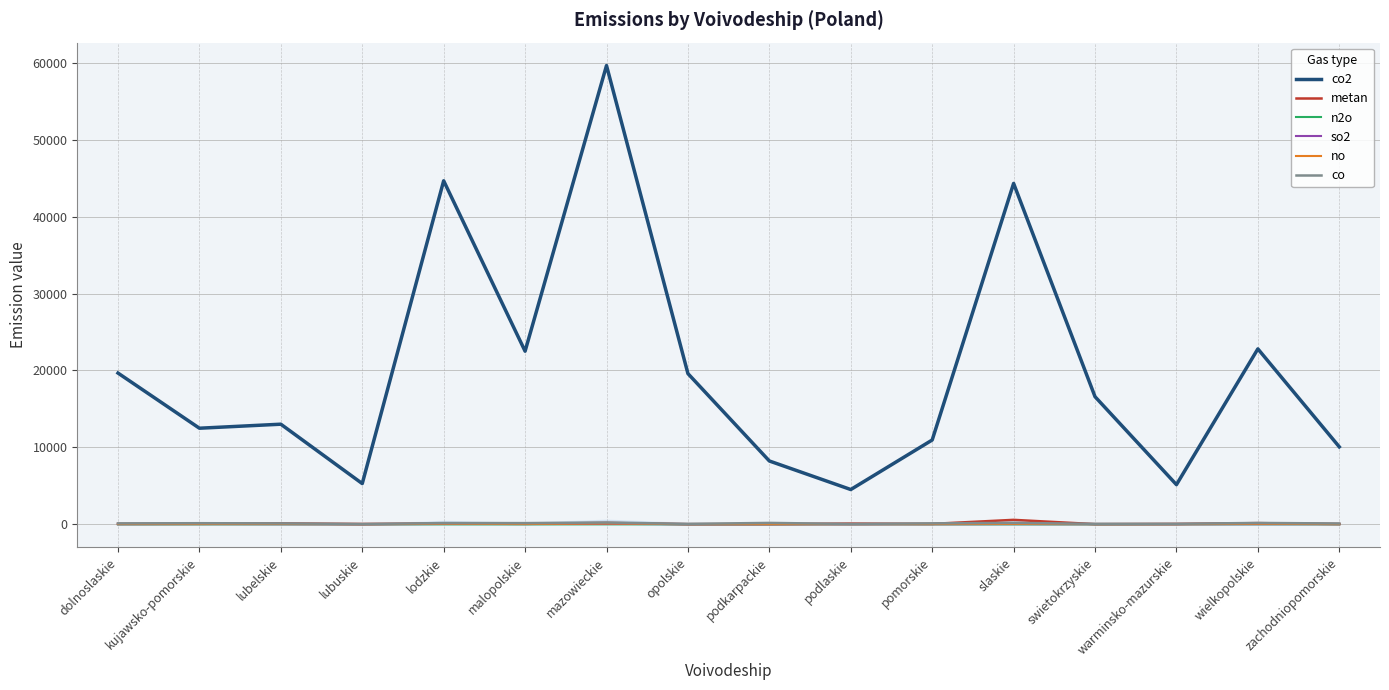

What is the difference between the maximum and minimum values in the metan series?

559.0